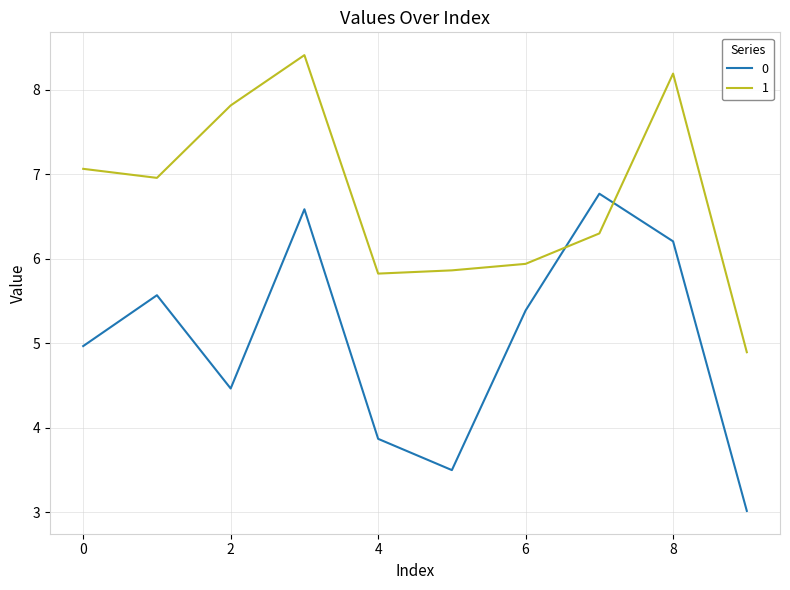

Rank the series by their maximum value, from highest to lowest.

1, 0